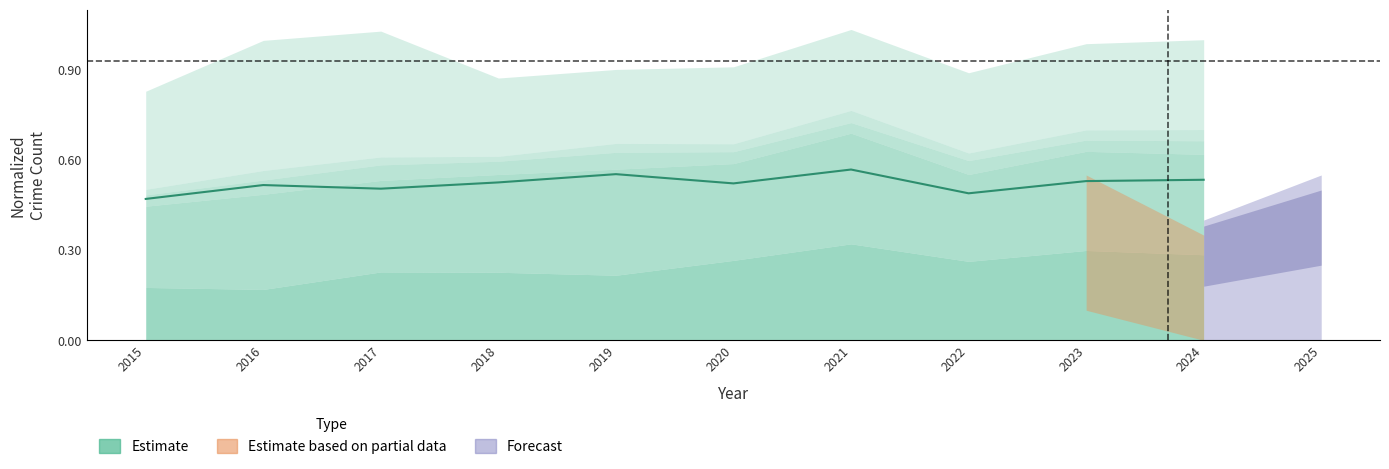

Rank the categories by value from lowest to highest.

2015, 2022, 2017, 2016, 2020, 2018, 2023, 2024, 2019, 2021